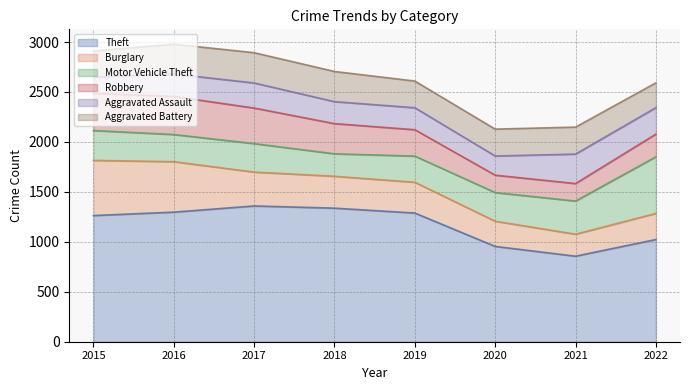

True or false: Aggravated Battery and Theft cross at least once.

False